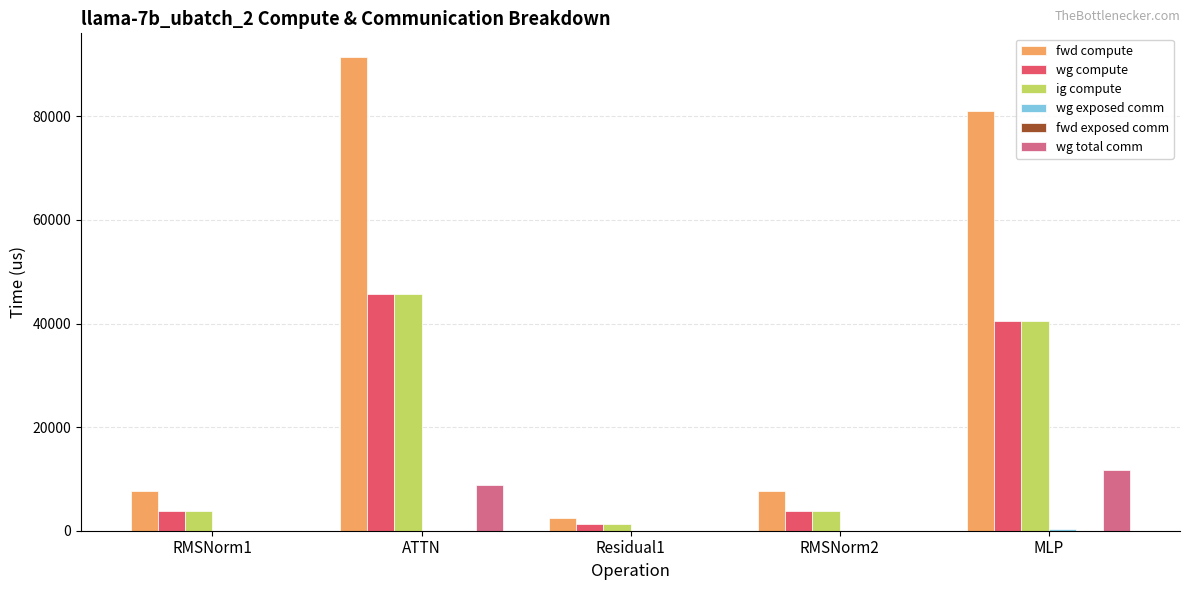

At which label does fwd compute reach its peak?

ATTN